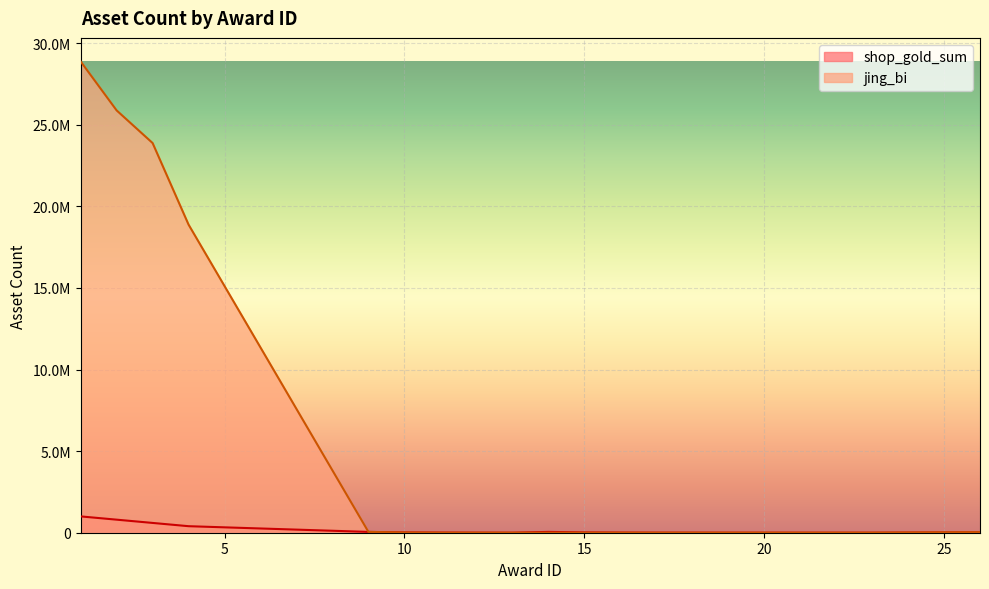

Rank the series by their maximum value, from highest to lowest.

jing_bi, shop_gold_sum